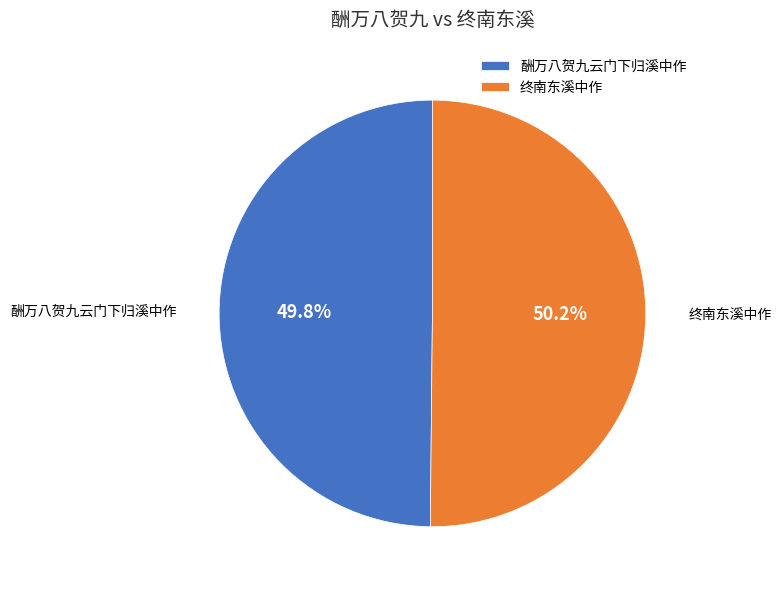

Does any single category account for the majority?

Yes